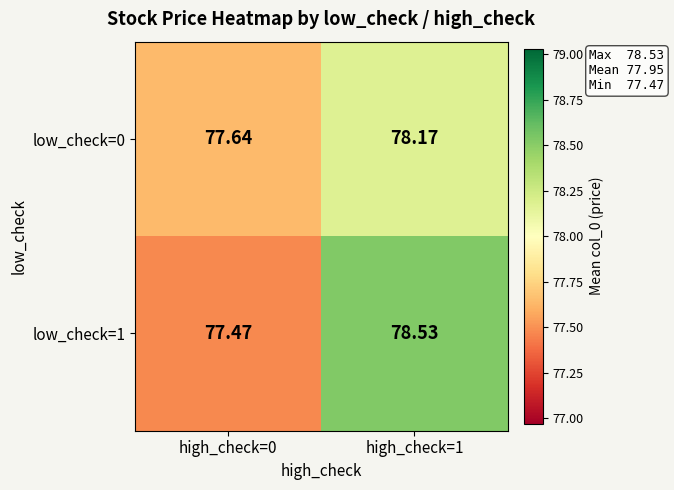

Is the value of low_check=1 at high_check=1 greater than the value of low_check=0 at high_check=0?

Yes